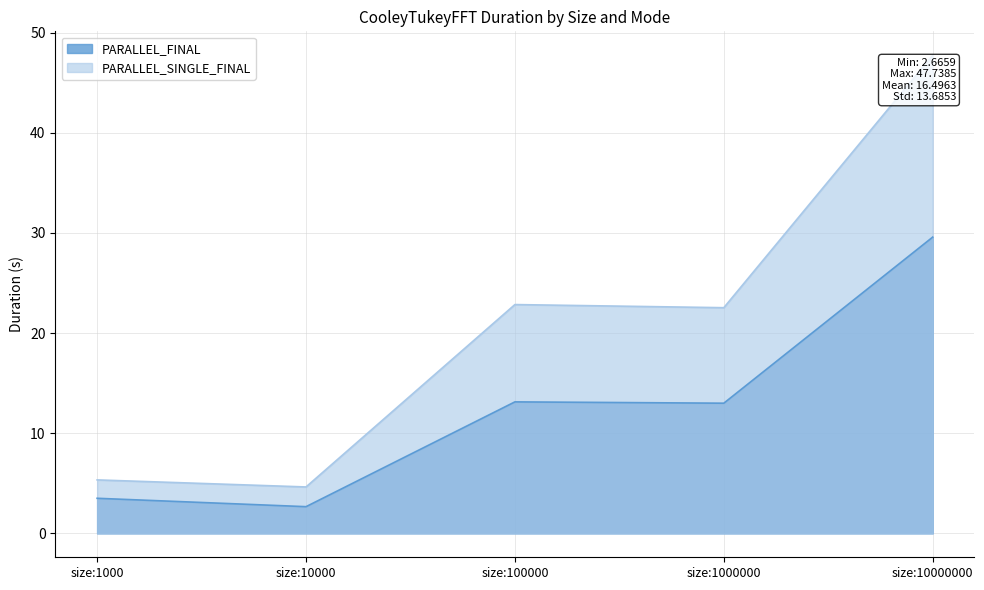

At which label is PARALLEL_SINGLE_FINAL closest to 26?

size:100000